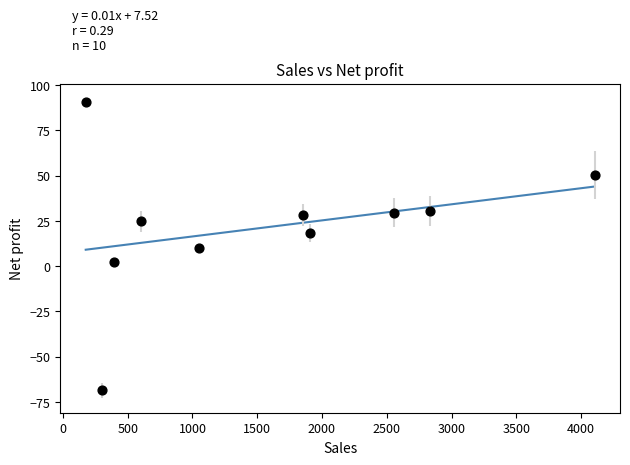

What is the range of Y values (max minus min)?

159.5